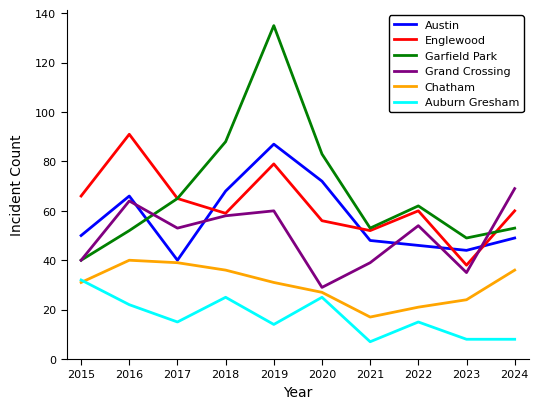

At which category is the sum across all series the highest?

2019